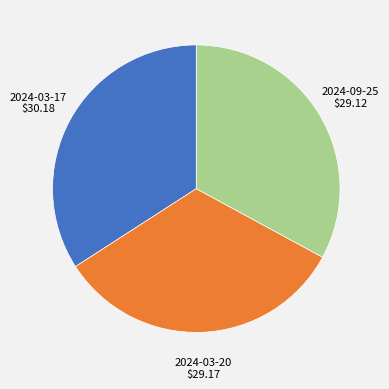

Does any single category account for the majority?

No